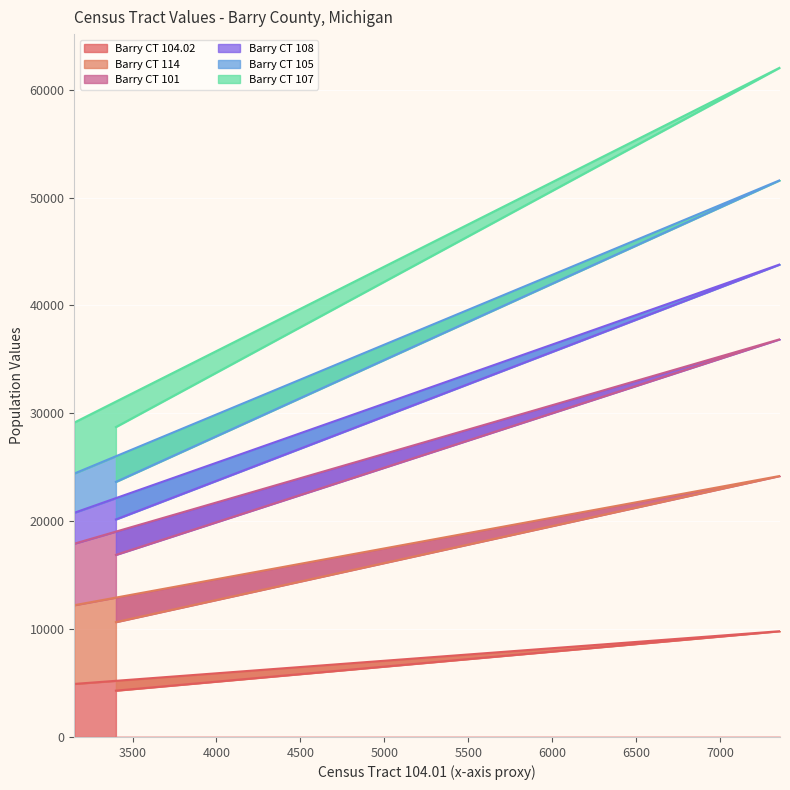

What is the lowest value of the Barry CT 104.02 series?

4294